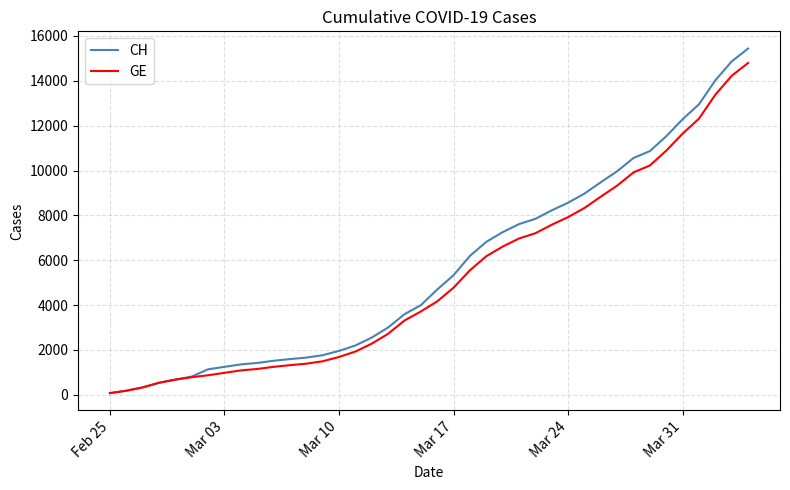

What is the difference between the second highest and minimum values in the CH series?

14795